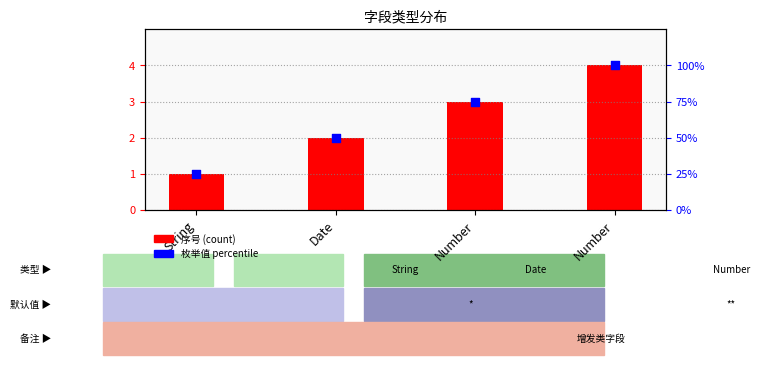

Which series reaches the minimum Y coordinate?

序号 (count)